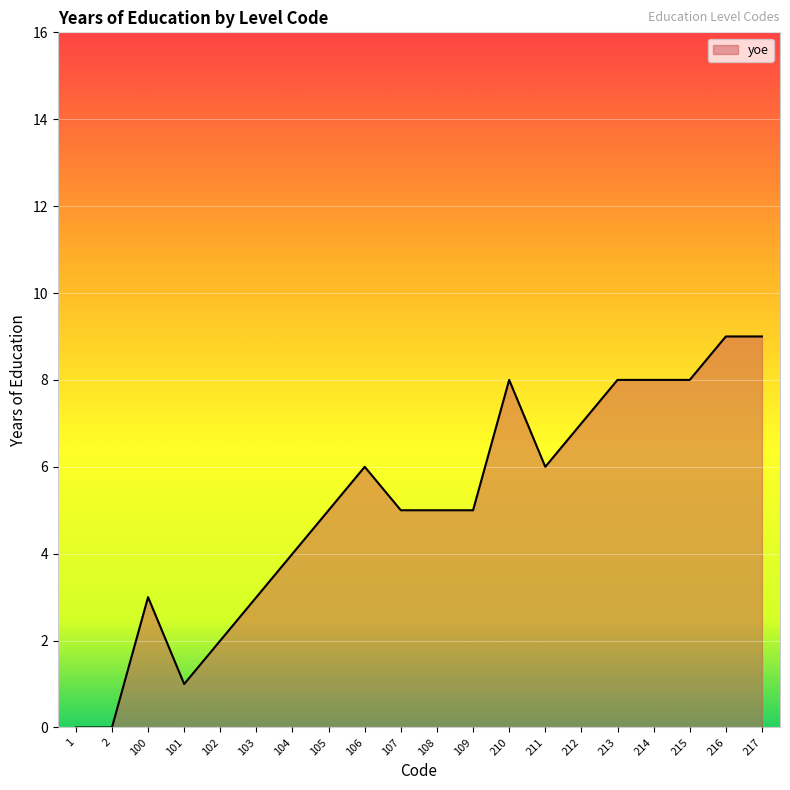

Is it true that the value at 109 is 5?

True